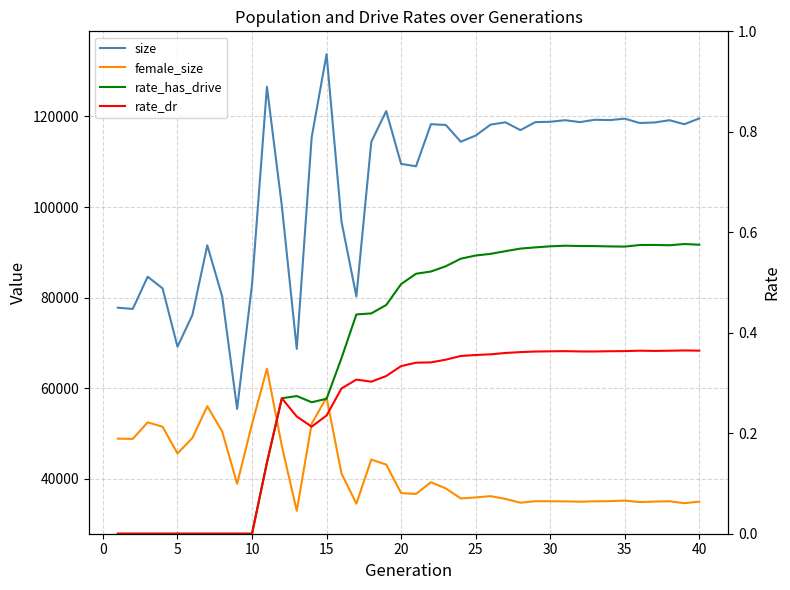

What is the average value of the size series?

105039.7